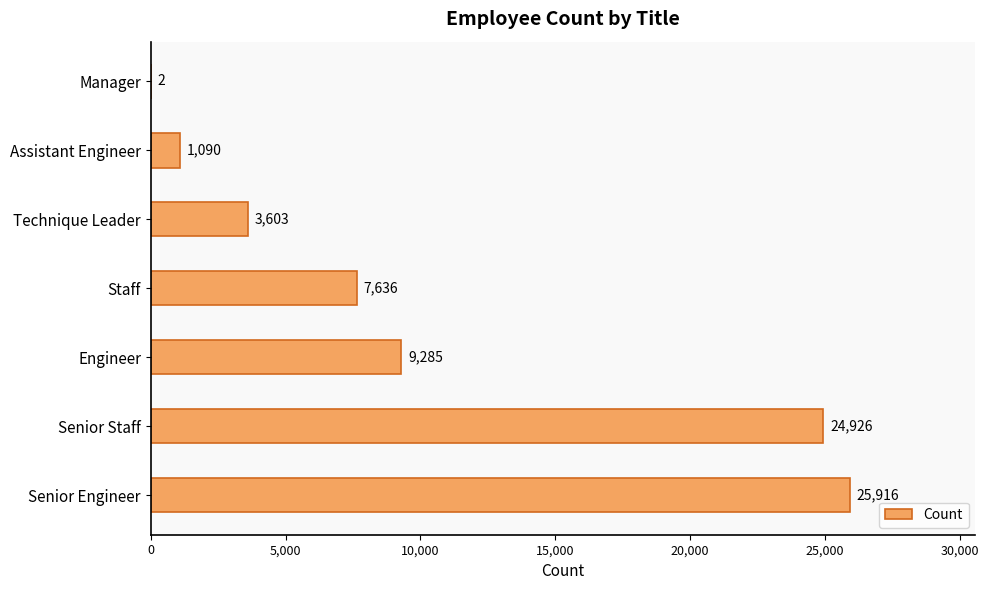

What is the maximum value shown in the chart?

25916